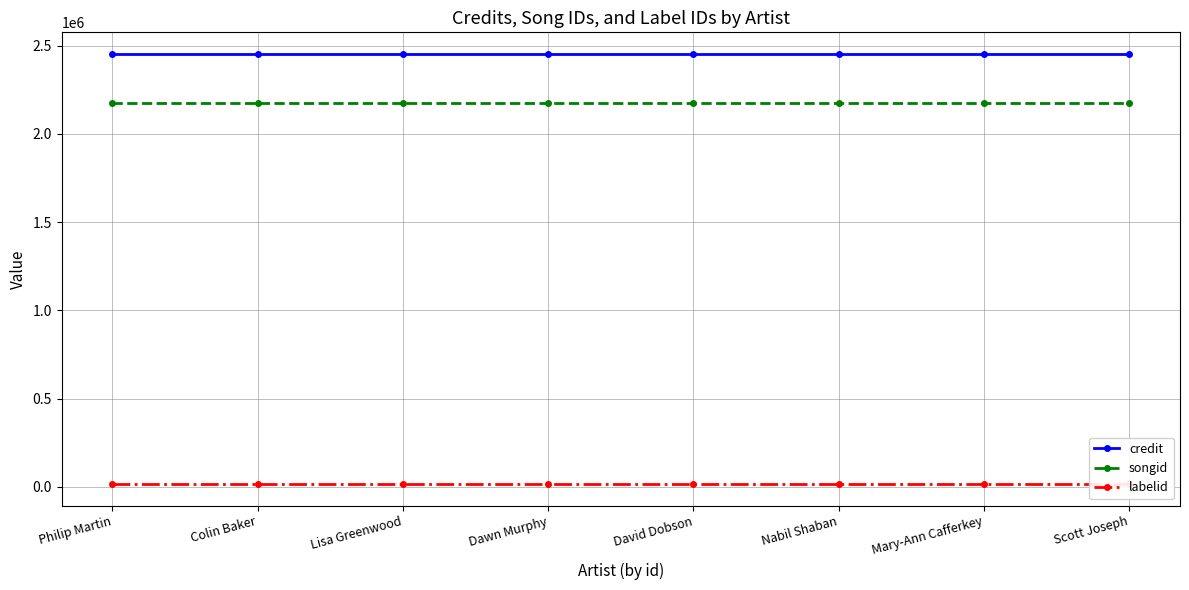

List the series in order of their peak value, lowest first.

labelid, songid, credit